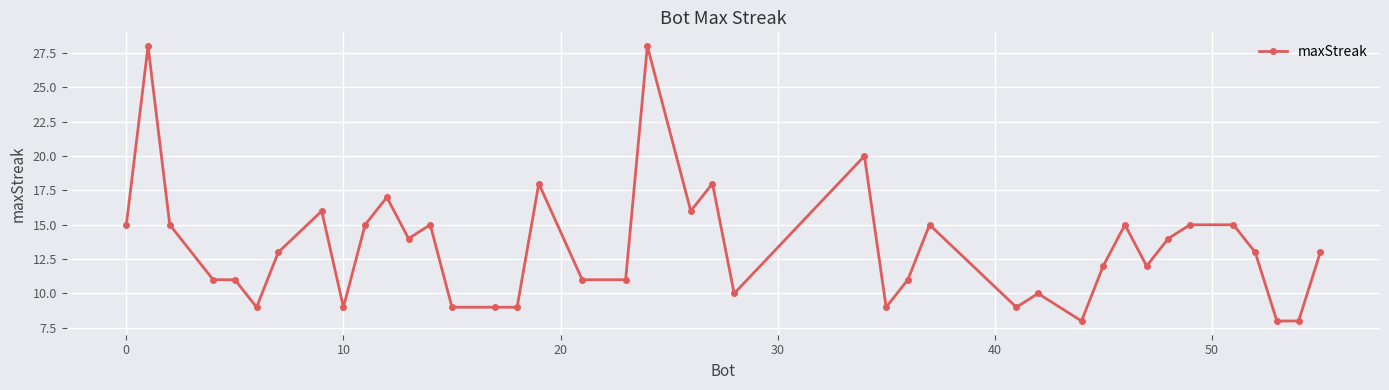

What is the maximum value shown in the chart?

28